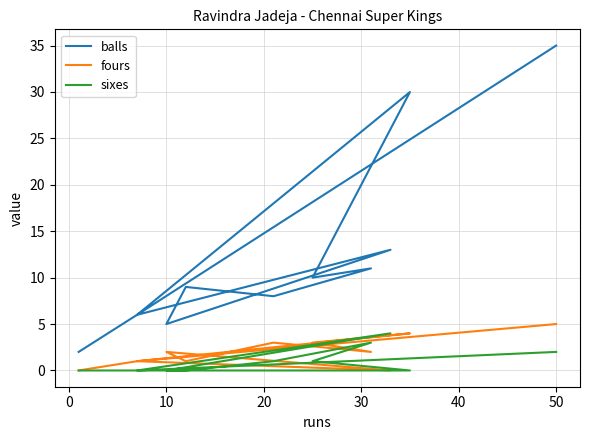

Reading left to right, what are all the values shown in this chart?

balls: 2	6	30	10	11	8	9	5	13	6	35
fours: 0	1	4	3	2	3	1	2	0	1	5
sixes: 0	0	0	1	3	1	0	0	4	0	2